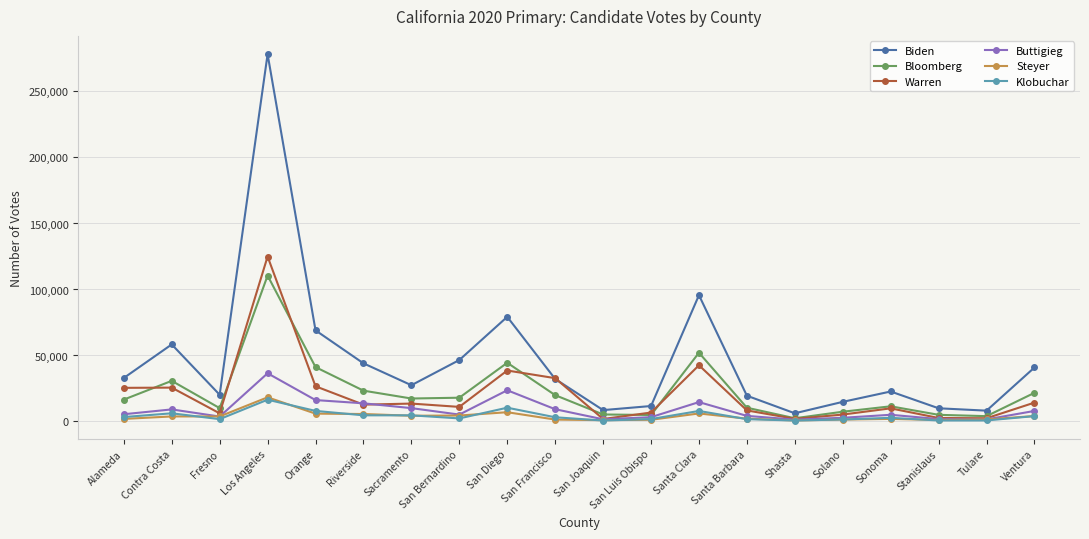

Which series has the largest total across all categories?

Biden